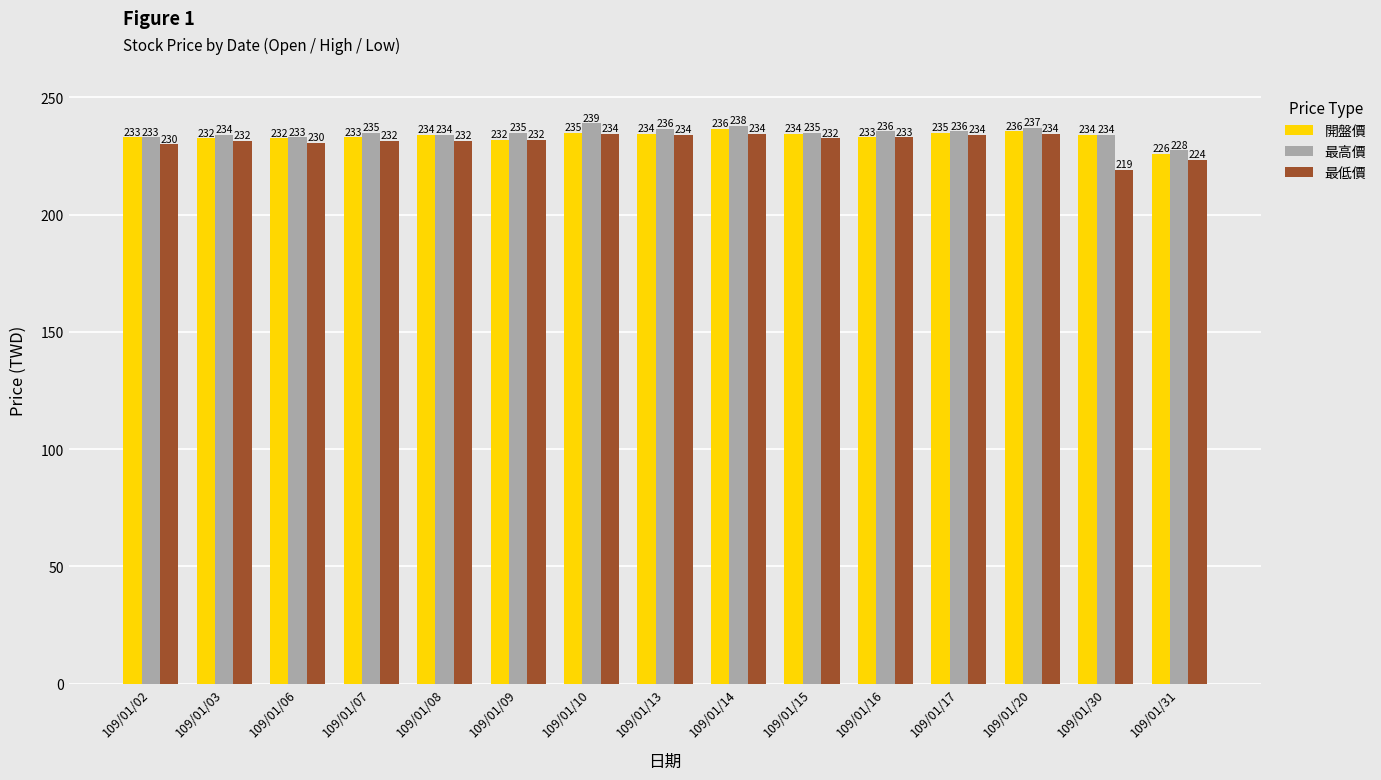

Rank the series at 109/01/07 from highest to lowest value.

最高價, 開盤價, 最低價